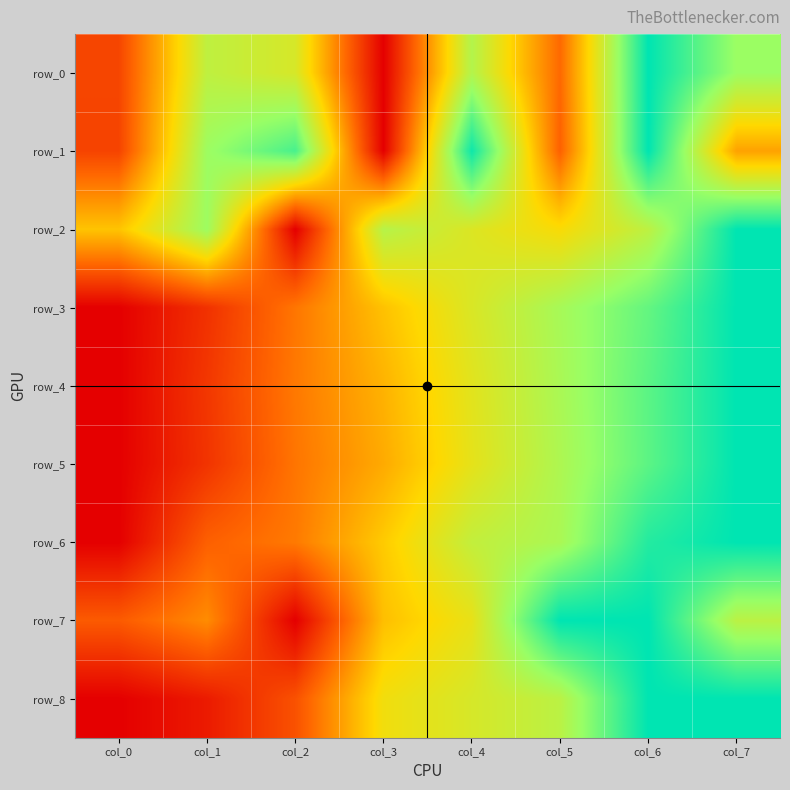

Which series has the widest spread of values?

row_0